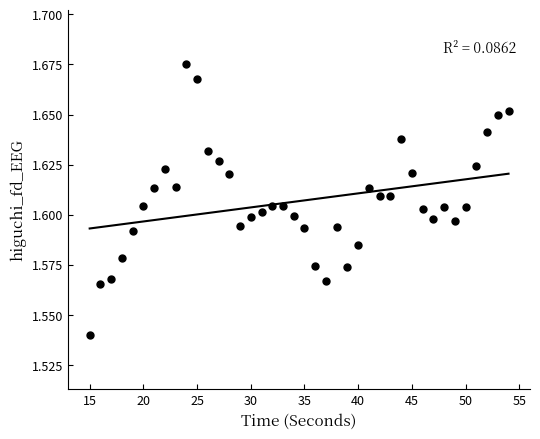

What is the range of X values (max minus min)?

39.0